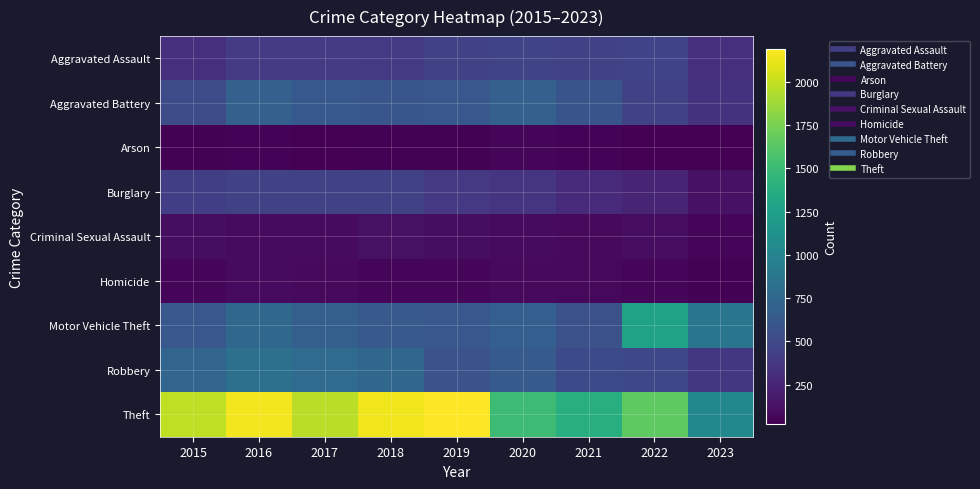

Which has a higher value, 2015 or 2017?

2017